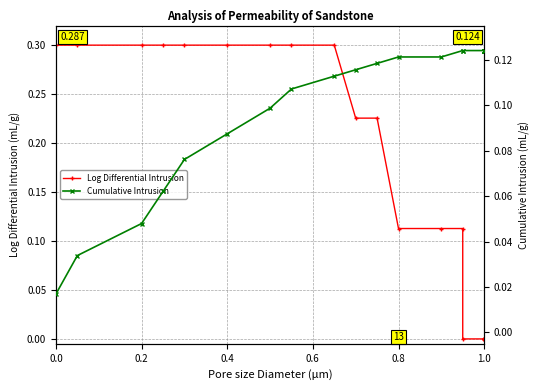

What are all the series names shown in the legend?

Log Differential Intrusion, Cumulative Intrusion